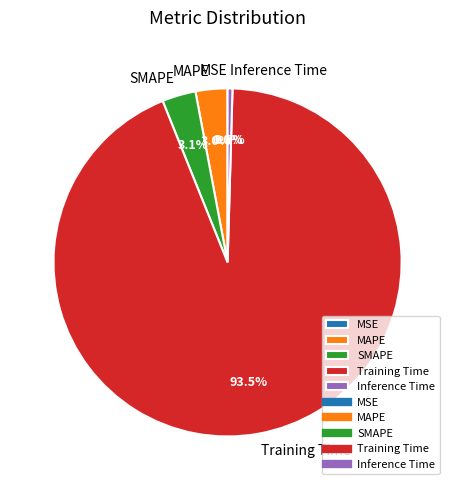

How much of the chart is everything except MAPE?

97.0%